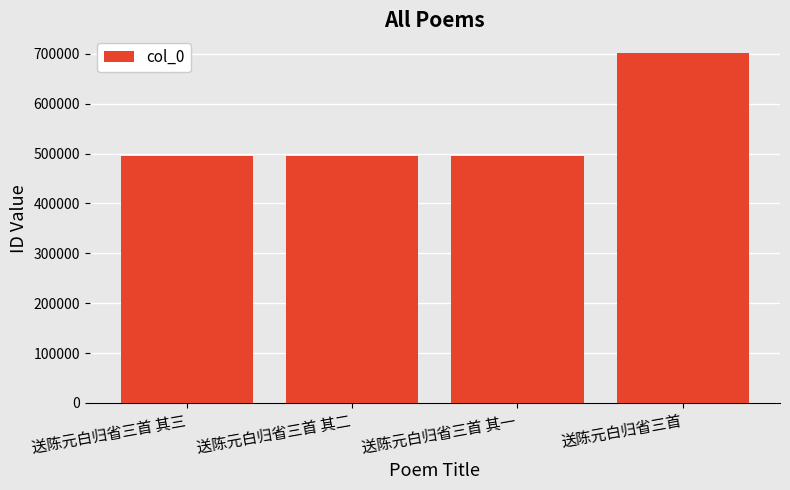

What is the difference between the values at 送陈元白归省三首 其一 and 送陈元白归省三首 其二?

1